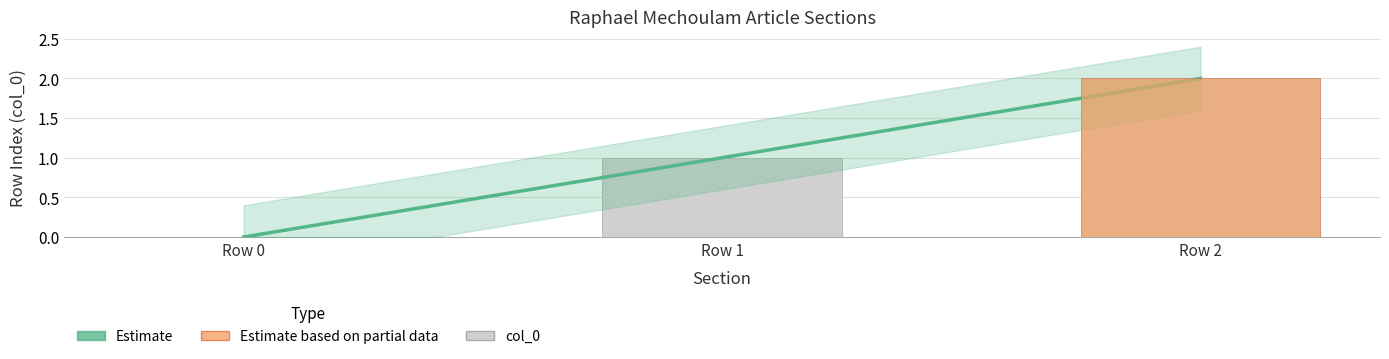

List the labels in order of value, largest first.

Row 2, Row 1, Row 0